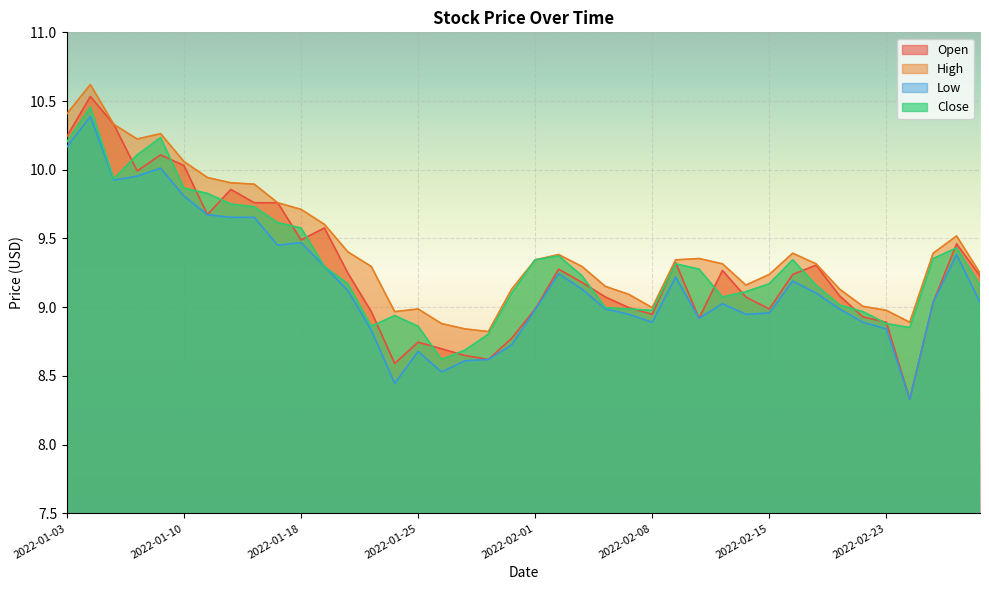

What is the sum of all Low values?

367.1